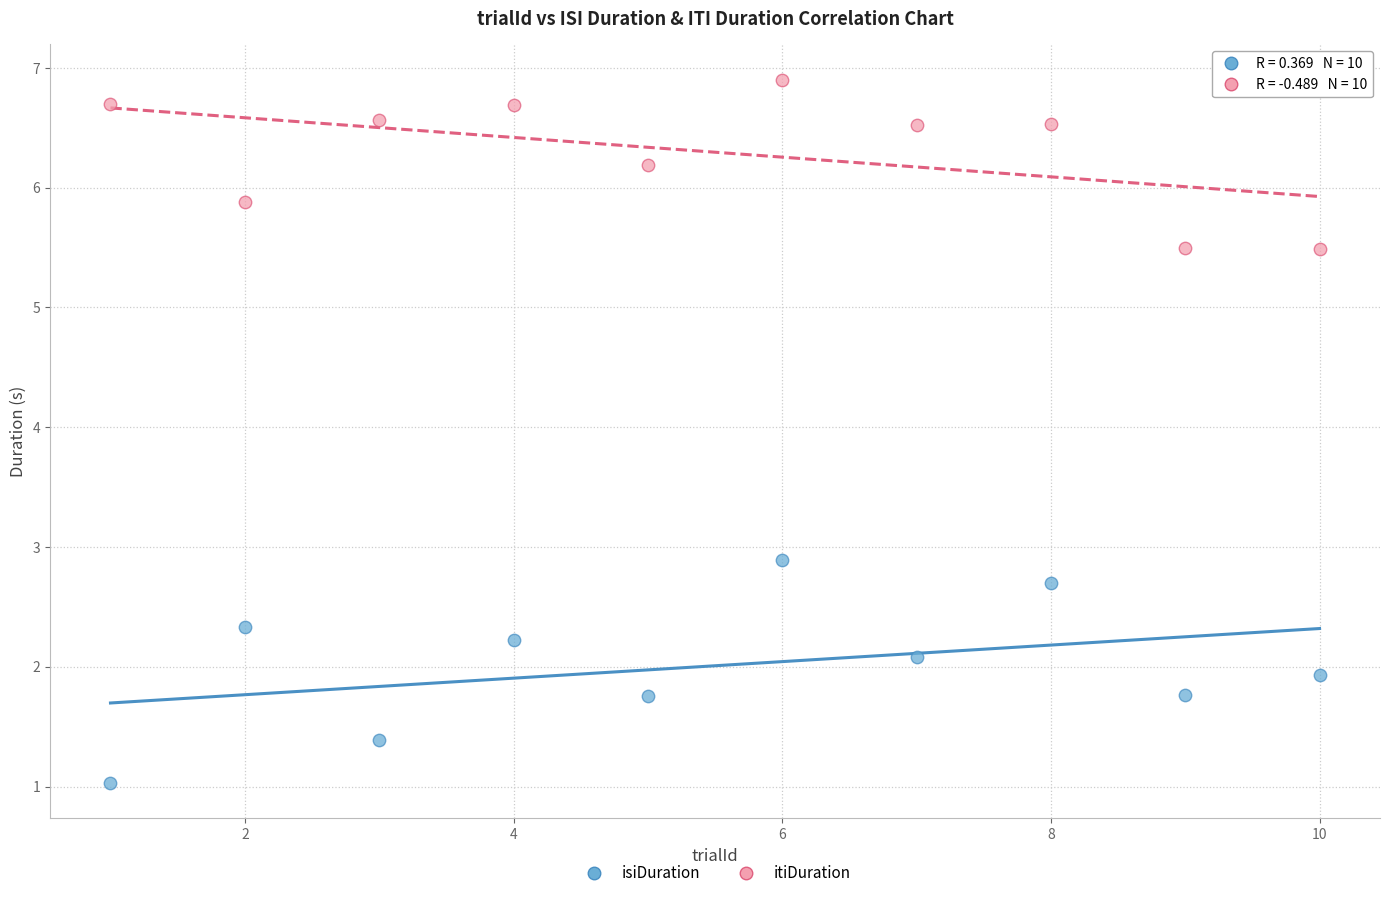

In the itiDuration series, what Y value is closest to 6?

5.9